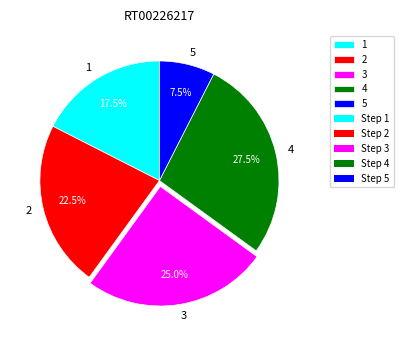

Rank the categories by value from highest to lowest.

4, 3, 2, 1, 5